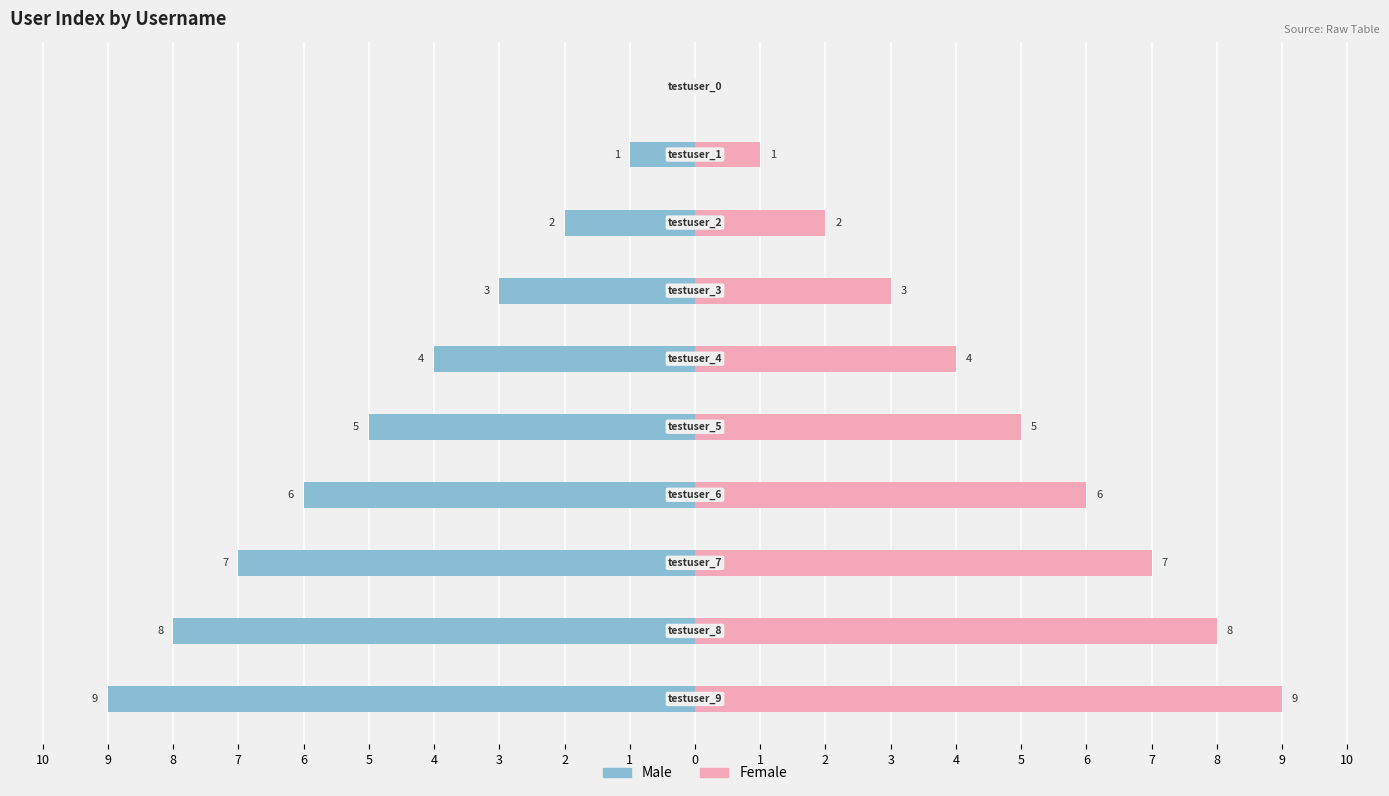

How many series are shown in this chart?

2